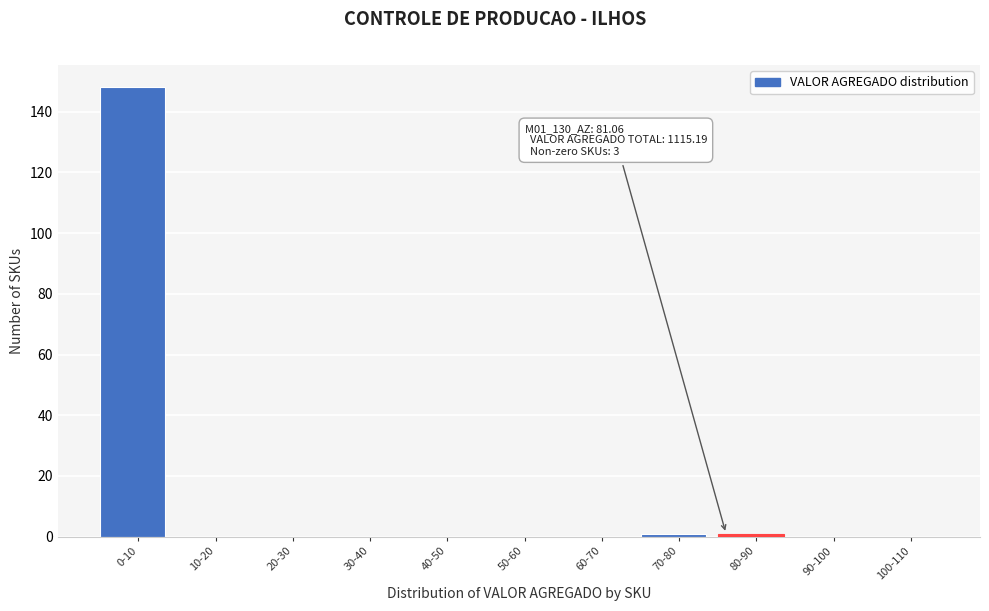

Reading left to right, what are all the values shown in this chart?

0-10=148	10-20=0	20-30=0	30-40=0	40-50=0	50-60=0	60-70=0	70-80=1	80-90=1	90-100=0	100-110=0